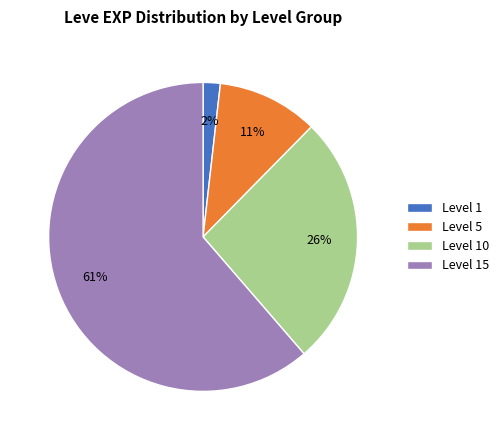

Is there a majority slice in this chart?

Yes